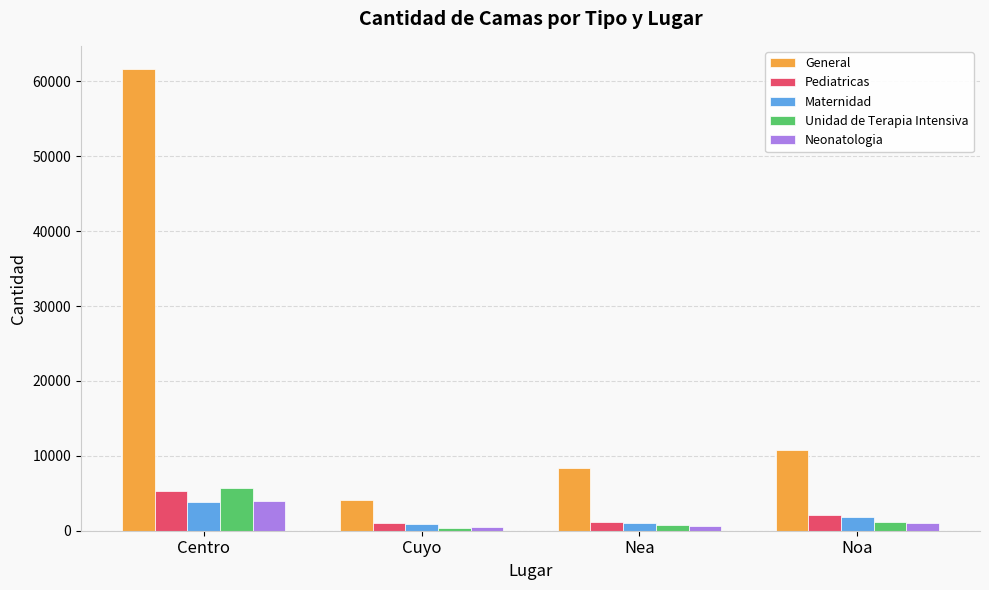

At which label does Neonatologia reach its peak?

Centro